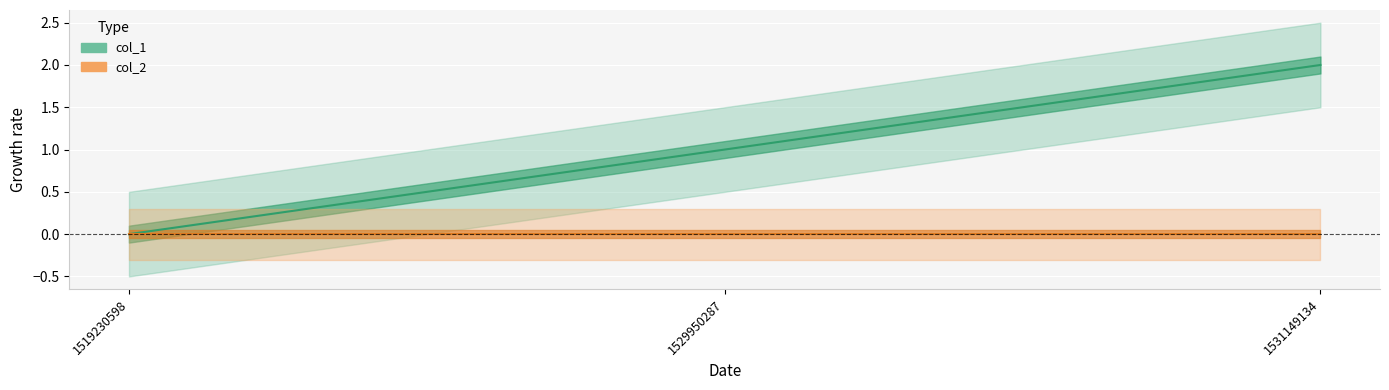

Approximately how many times larger is the value at 1529950287 compared to 1531149134?

0.5